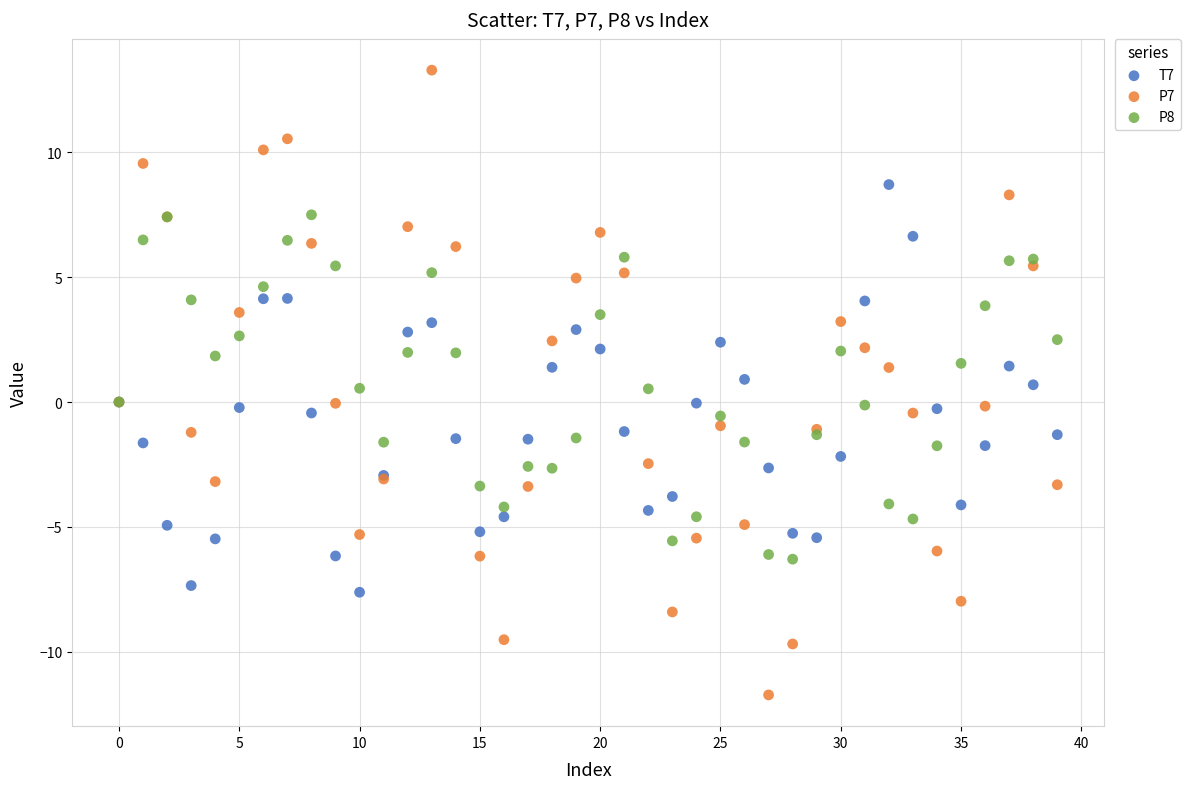

Which series reaches the maximum Y coordinate?

P7